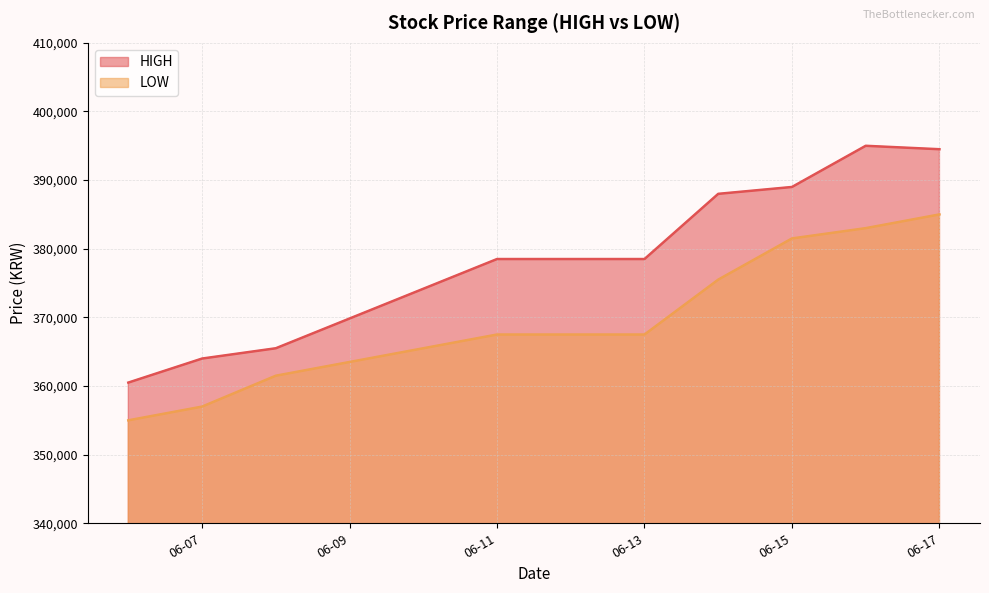

What is the difference between the HIGH values at 06-17 and 06-13?

16000